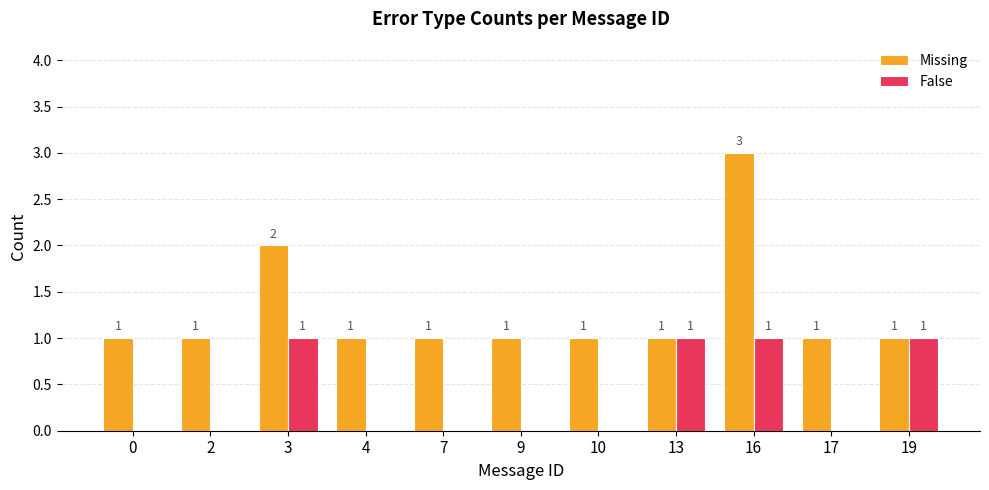

What is the difference between the Missing values at 16 and 4?

2